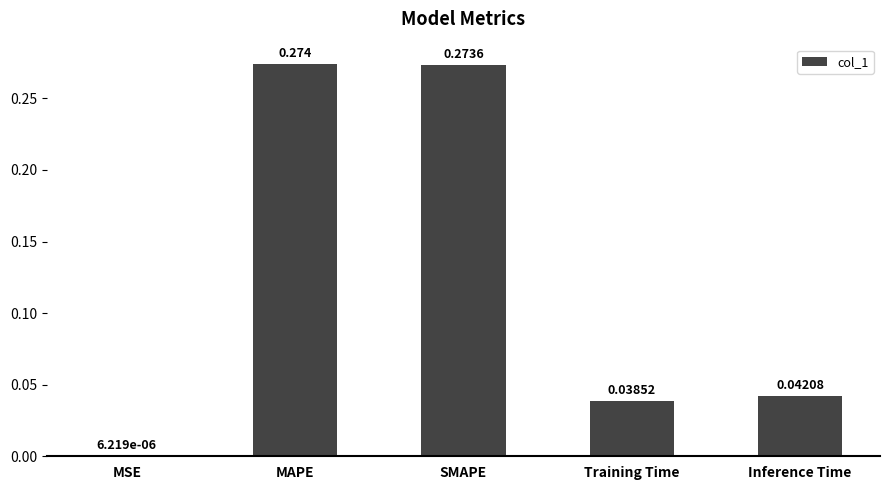

Which has a higher value, MSE or Training Time?

Training Time